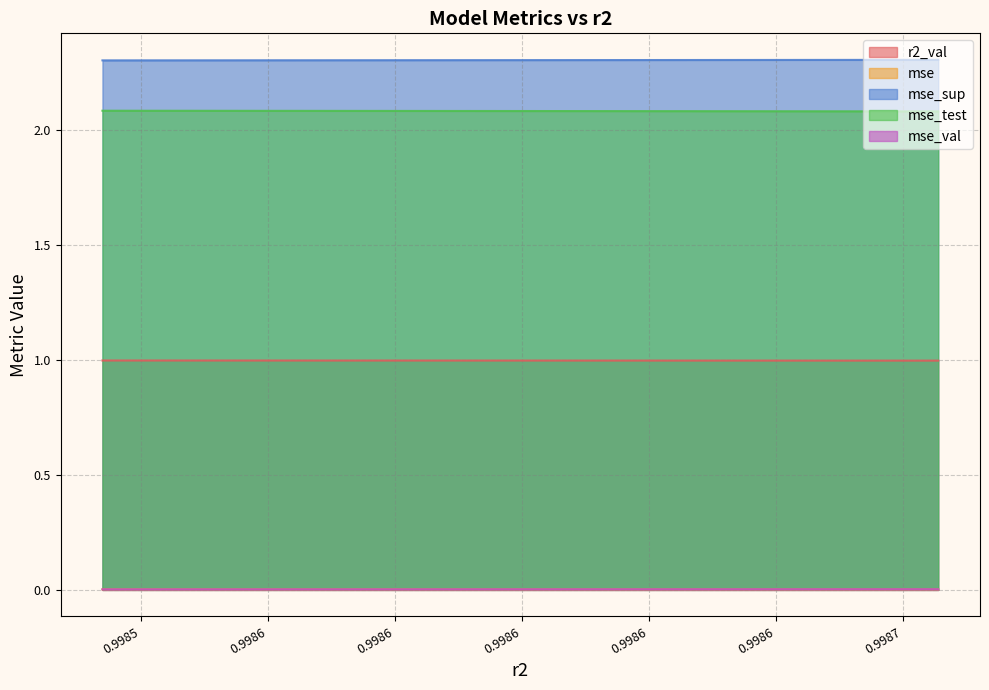

What is the total value across all series at 0.9986531144993779?

5.4